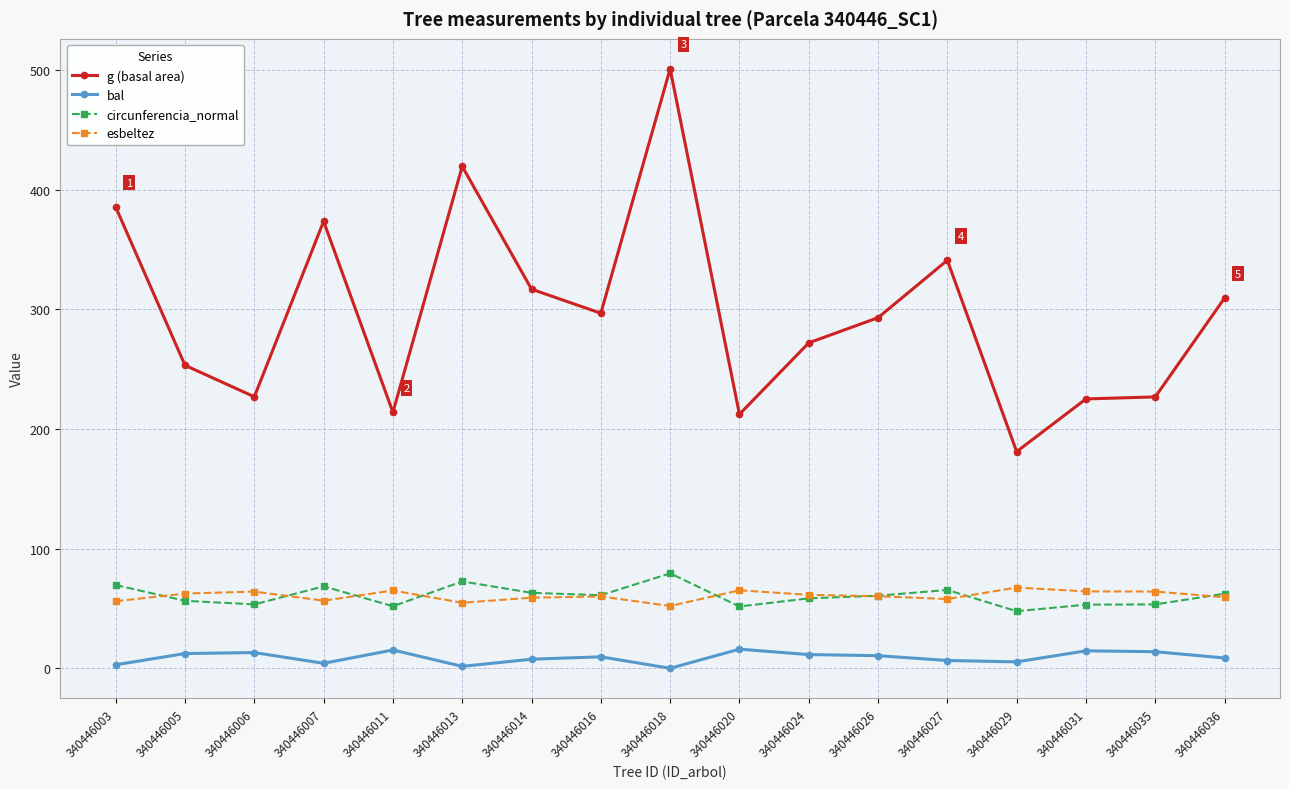

At which label does g (basal area) reach its minimum?

340446029